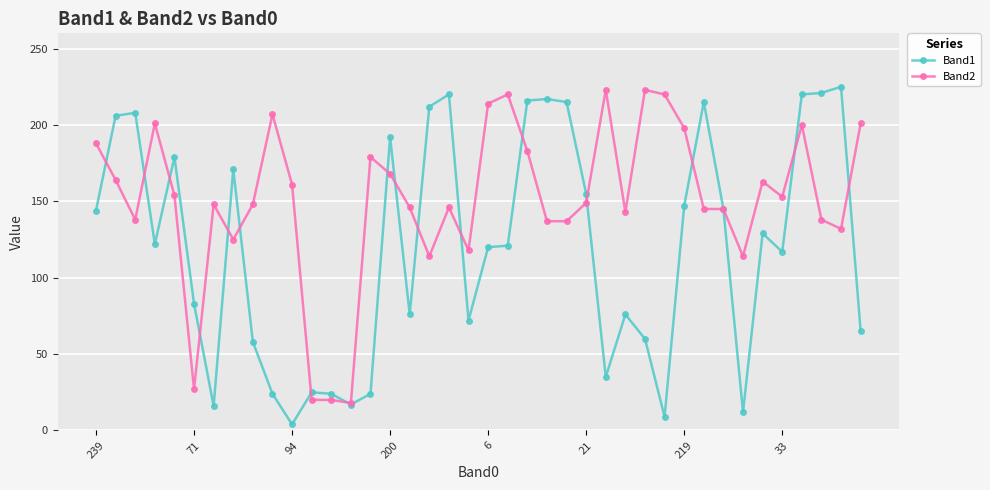

Count the number of categories in the chart.

40